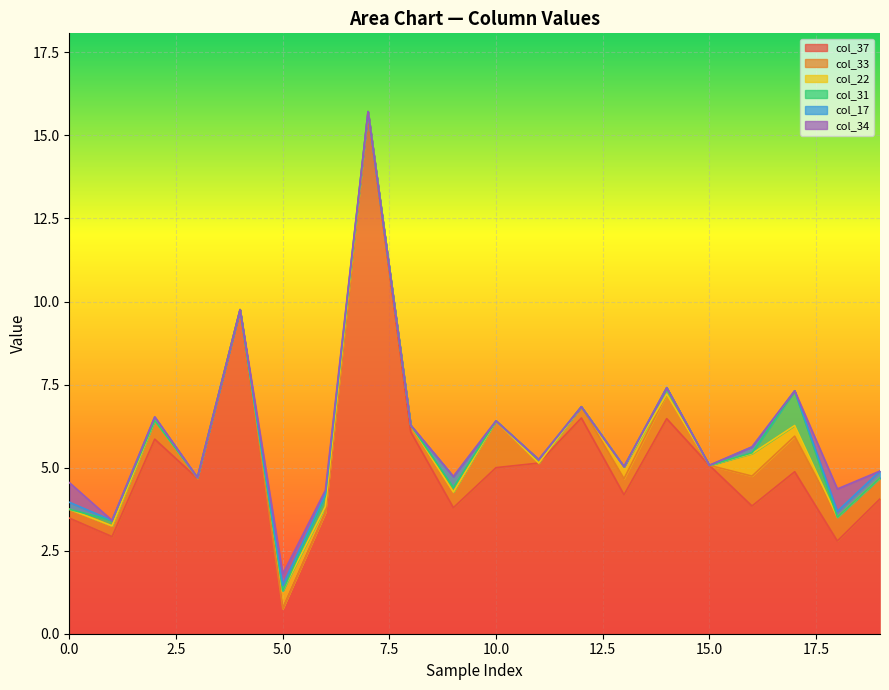

Where do col_17 and col_34 first cross each other?

18 and 19